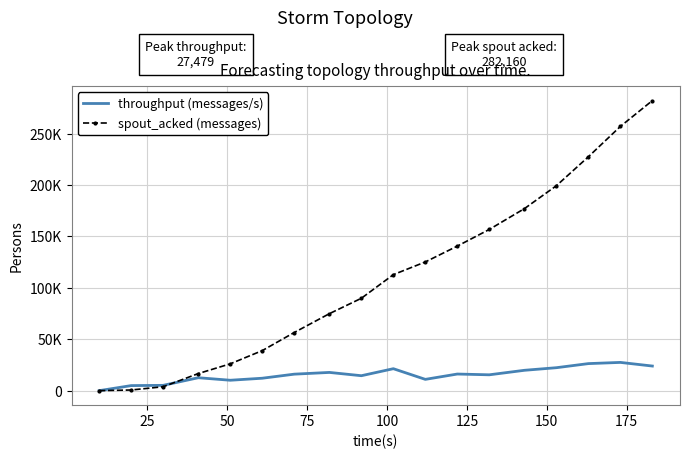

Reading left to right, transcribe all the data shown in this chart.

throughput (messages/s): 0	4922	5164	12582	10127	12091	16048	17737	14539	21363	10987	16168	15420	19810	22336	26317	27479	23952
spout_acked (messages): 0	640	3800	16640	26100	38960	56560	74900	89880	112860	125220	140620	156820	177100	199380	227540	257040	282160